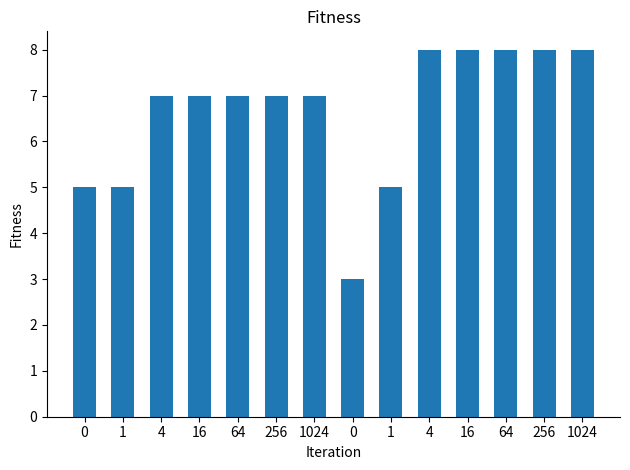

How many distinct data groups are displayed?

1